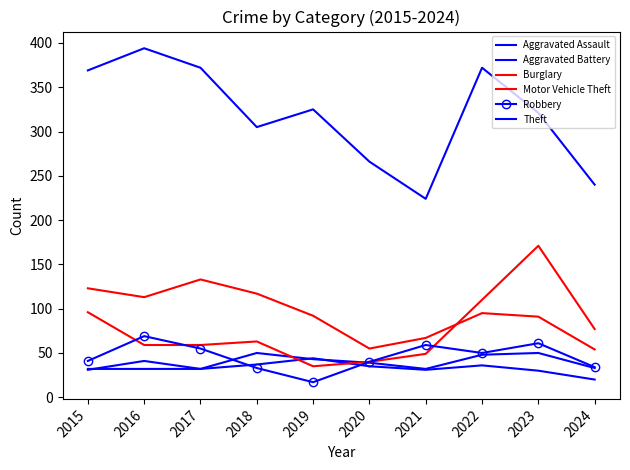

The value of Aggravated Assault at 2020 is 70. True or false?

False